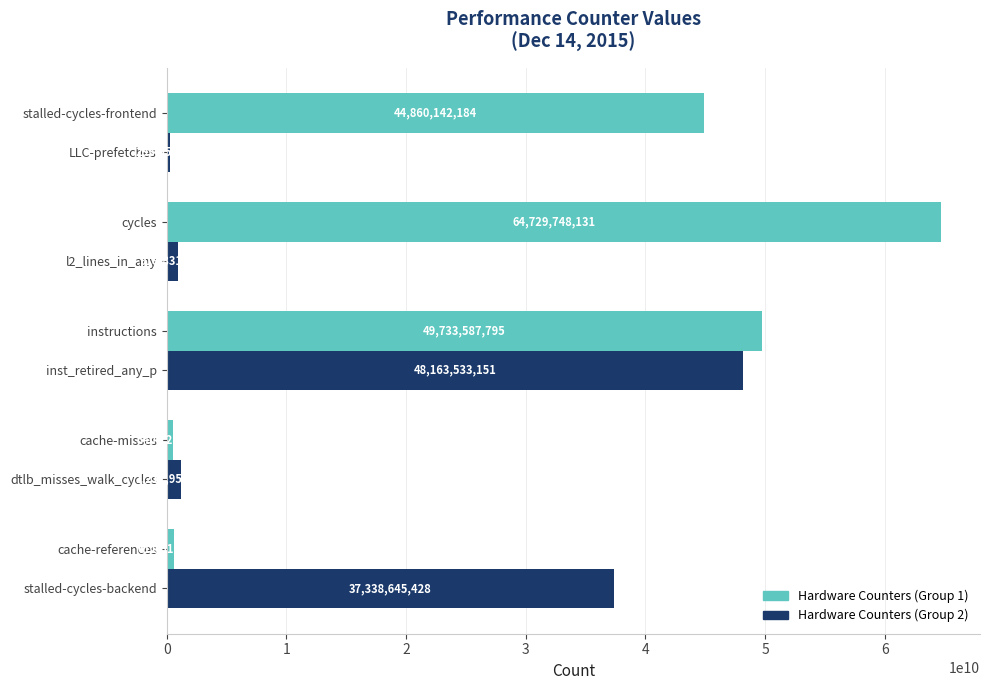

True or false: Hardware Counters (Group 2) has a value of 12498171594 at cache-references.

False